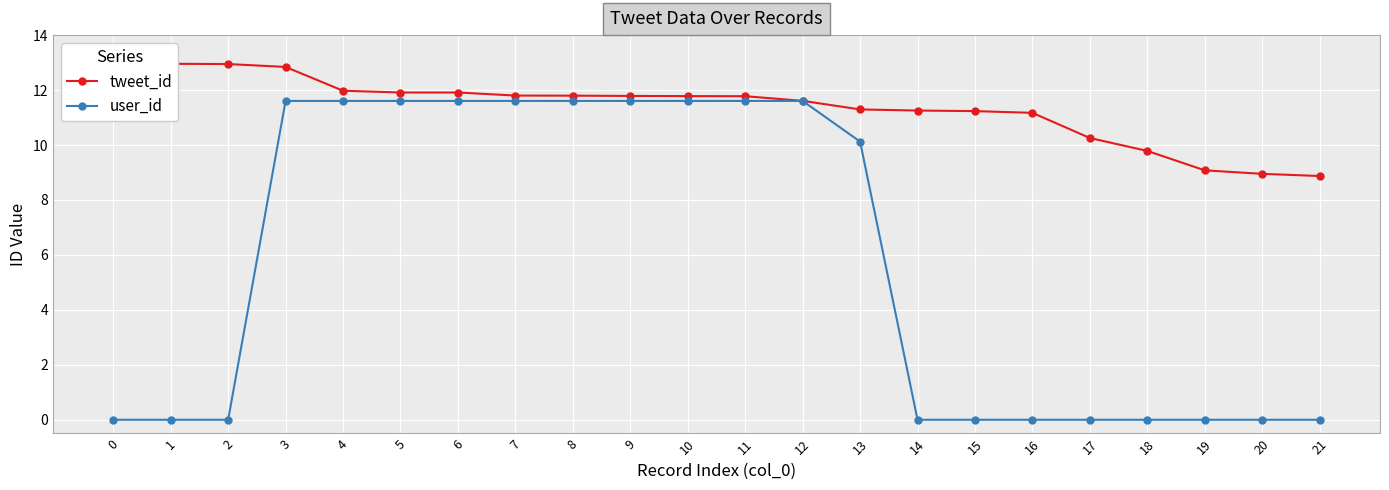

What is the lowest value of the tweet_id series?

8.9